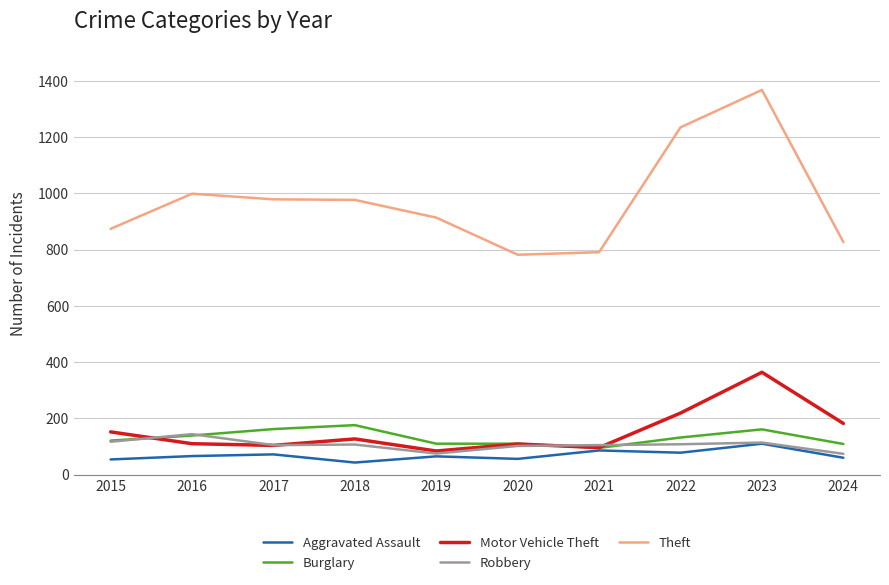

True or false: Theft and Motor Vehicle Theft cross at least once.

False